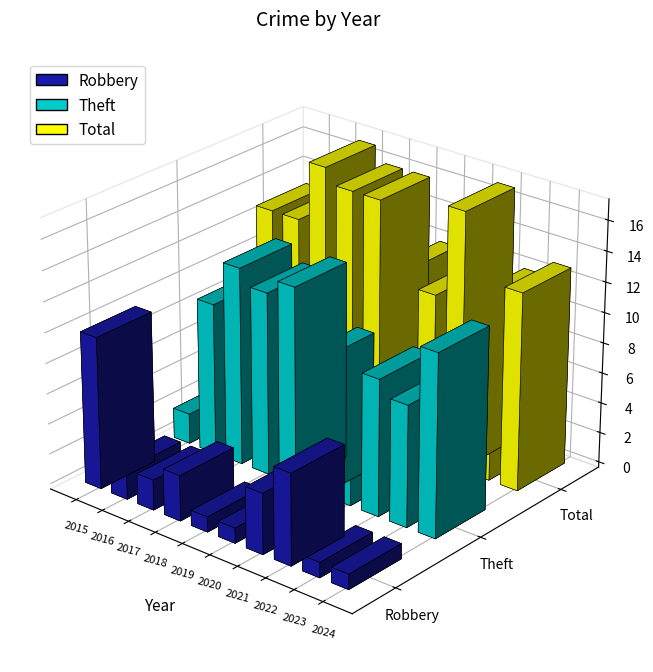

What are all the series names shown in the legend?

Robbery, Theft, Total